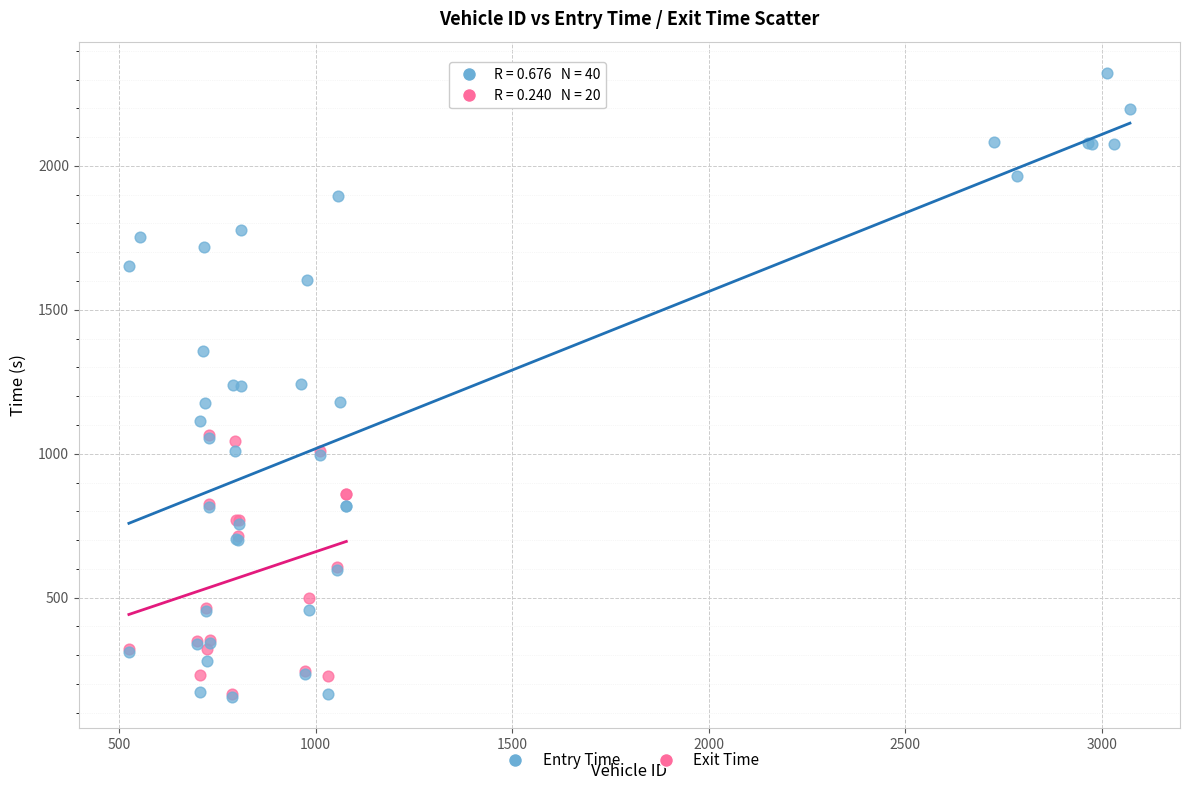

Which series contains the highest Y value?

Entry Time